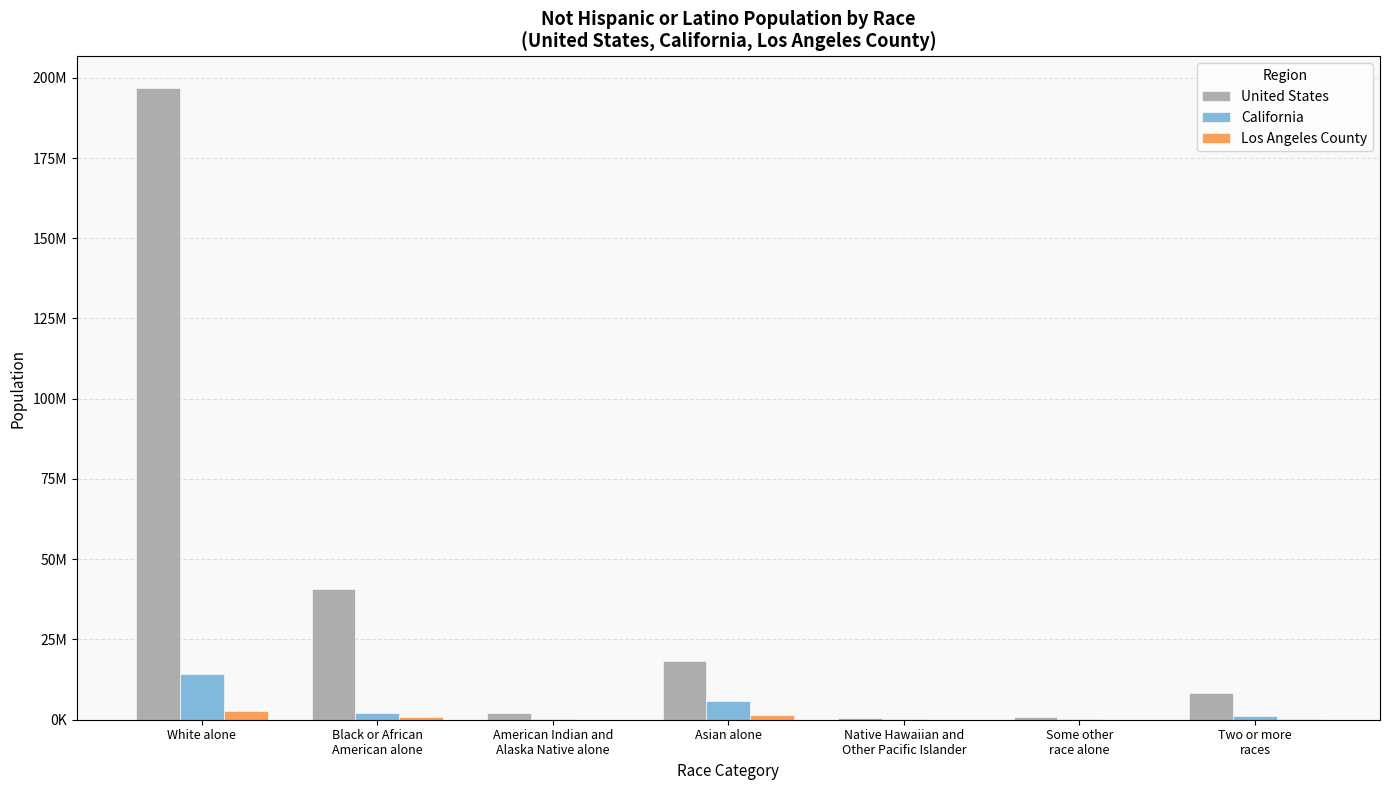

Are the bars horizontal?

No